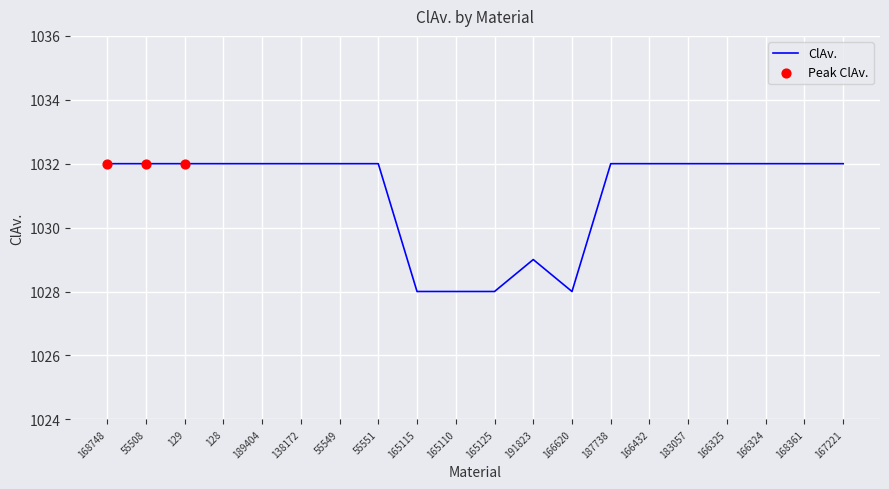

What is the ratio of the value at 166620 to the value at 191823?

1.0